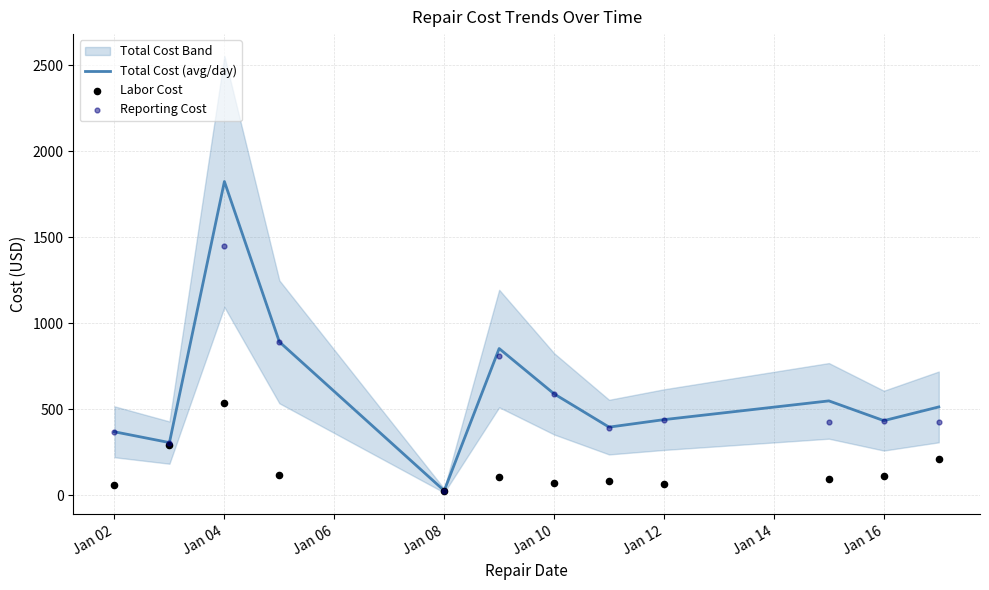

Which category has the highest value in the Total Cost (avg/day) series?

Jan 04